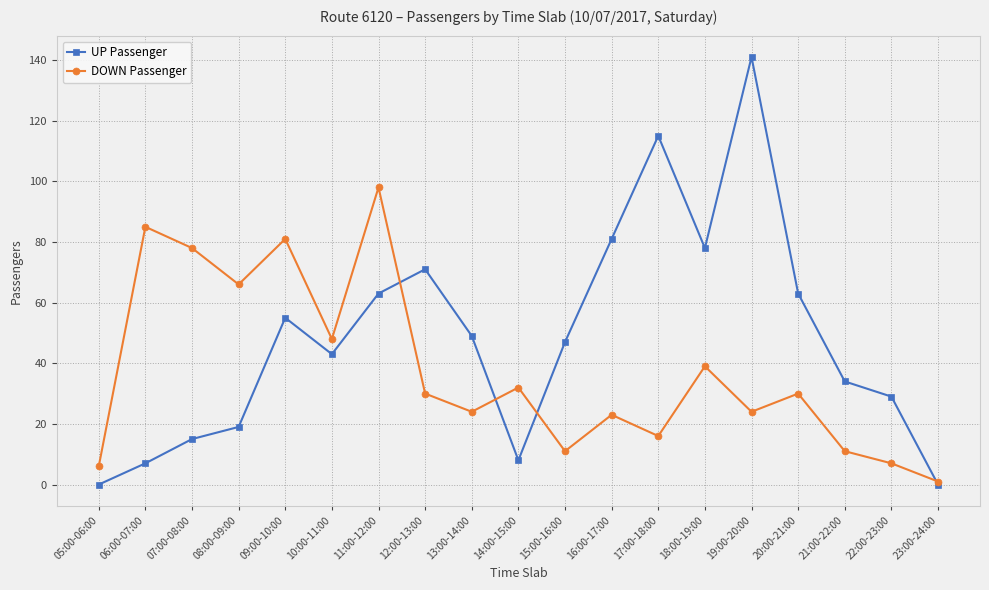

Read the UP Passenger value at 08:00-09:00.

19